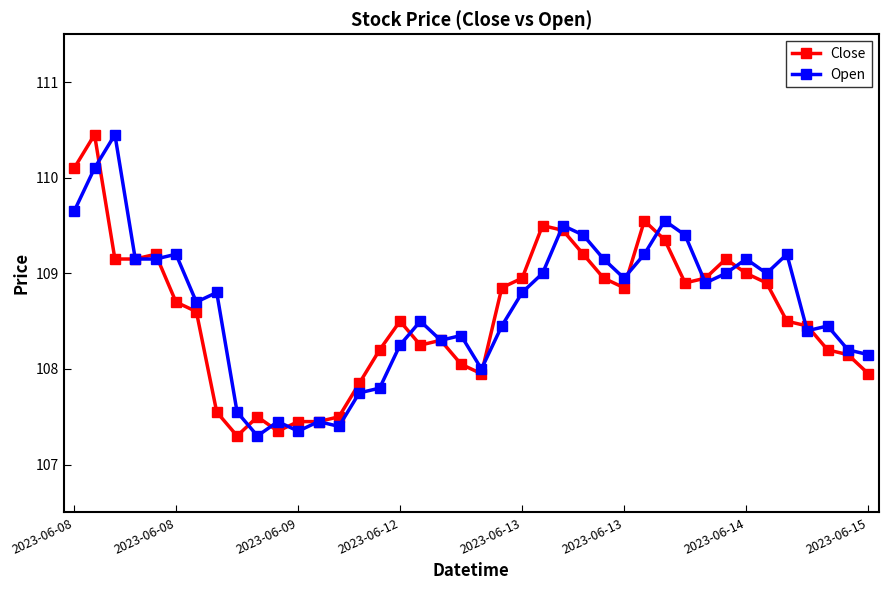

How many values in the Close series exceed 108?

30